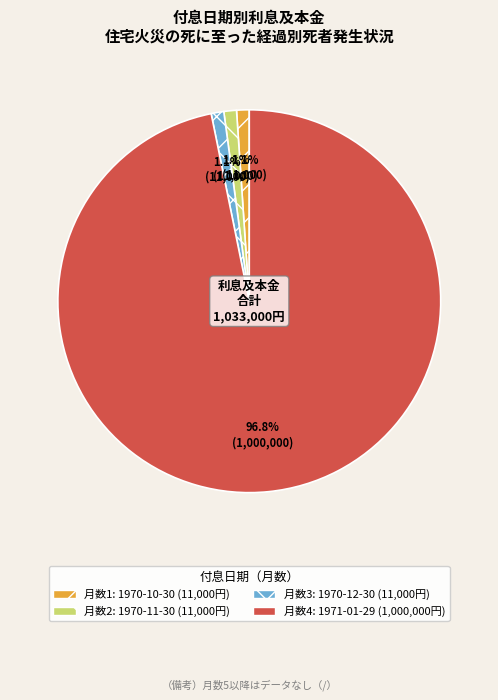

Is there any slice that represents more than half of the pie?

Yes